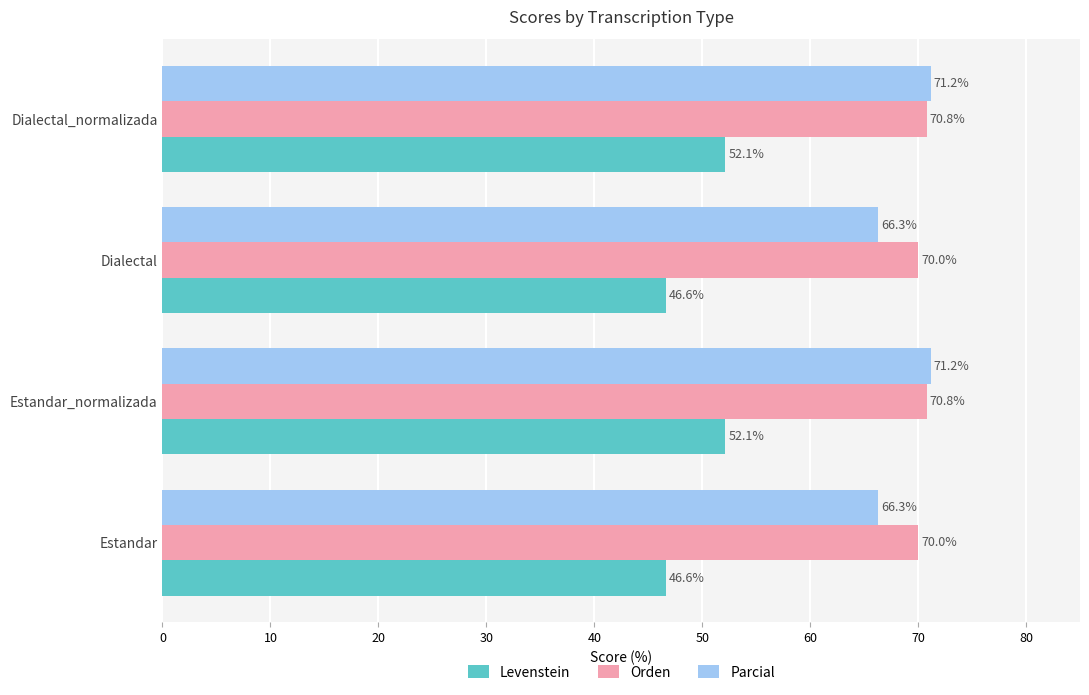

Rank the series by their maximum value, from lowest to highest.

Levenstein, Orden, Parcial